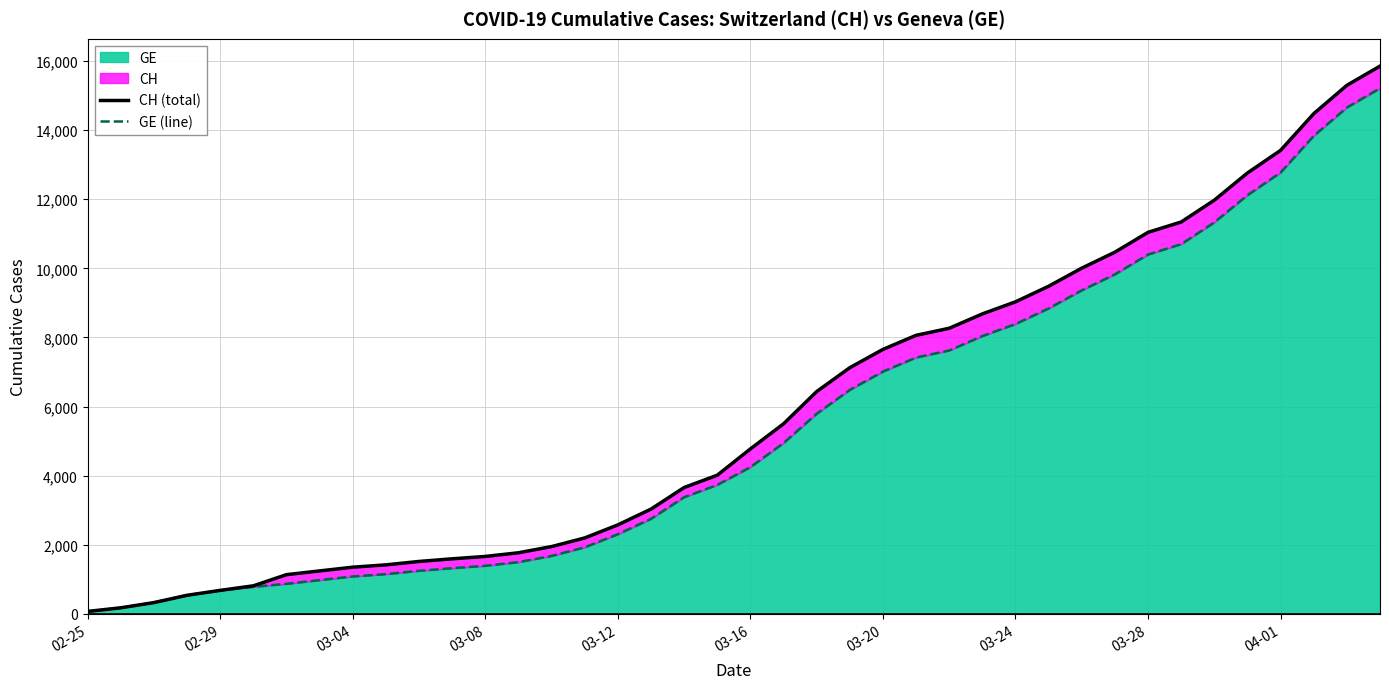

True or false: GE (line) and CH (total) cross at least once.

False